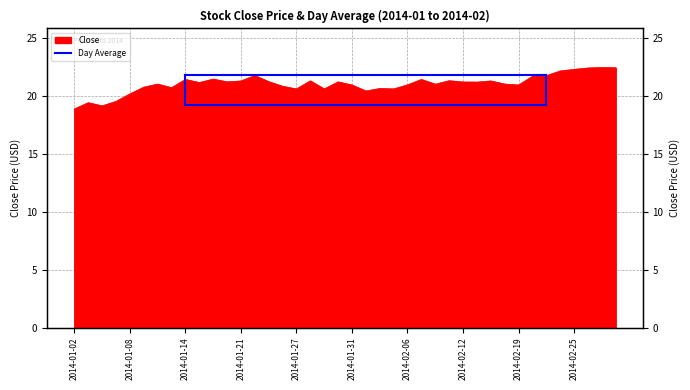

What is the change in value from 2014-01-03 to 2014-02-24?

+2.7